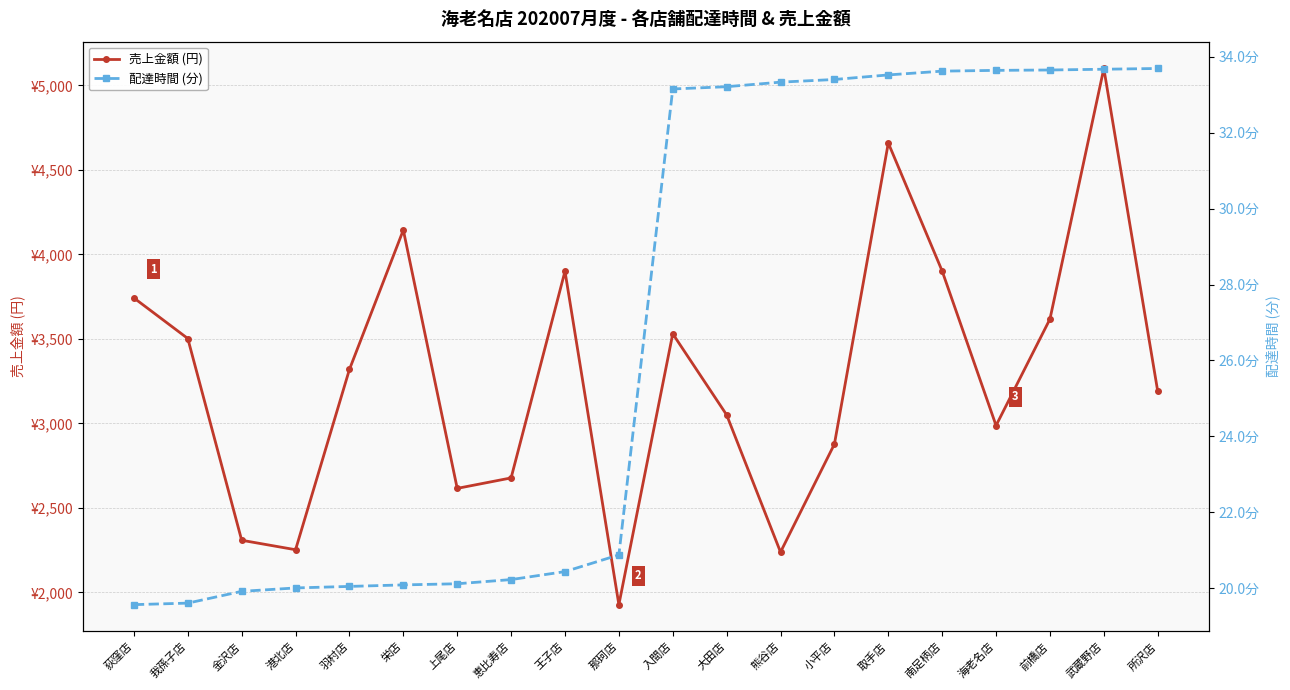

What is the label of the 1st point from the left?

荻窪店